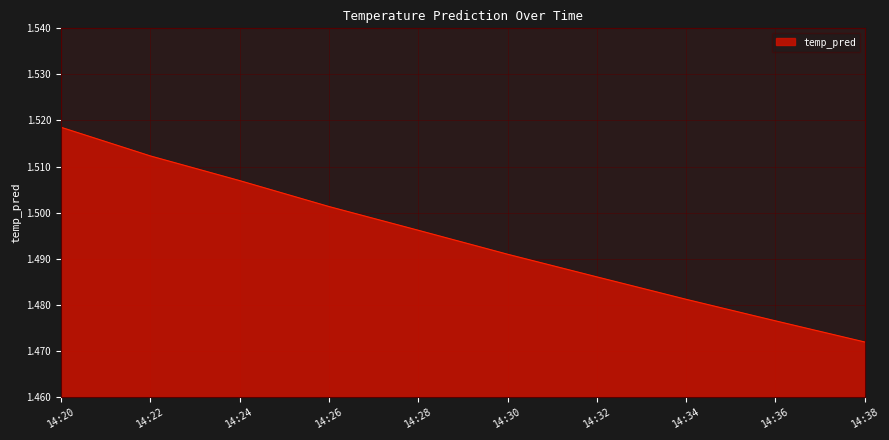

Where is the data nearest to the value 1?

14:38